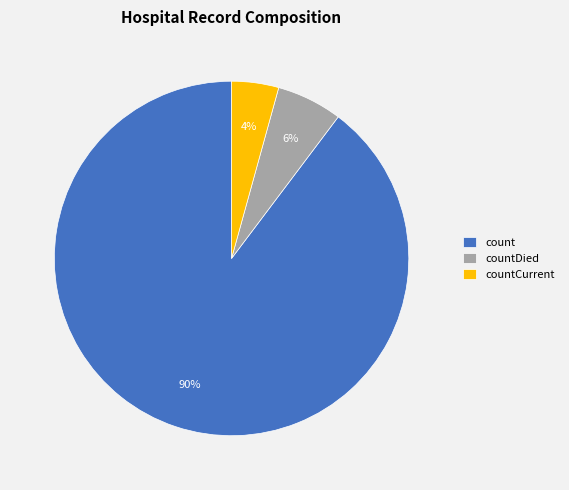

Between countCurrent and count, which is larger?

count